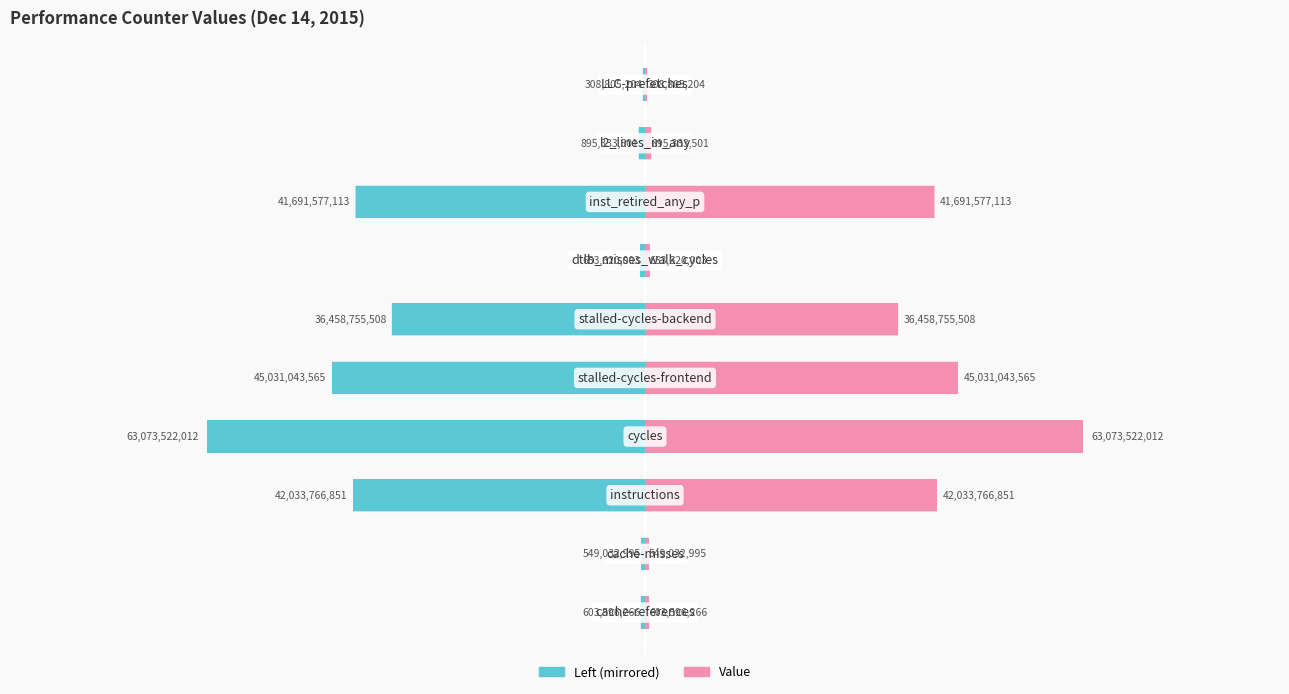

What is the average value of the Value series?

23129905302